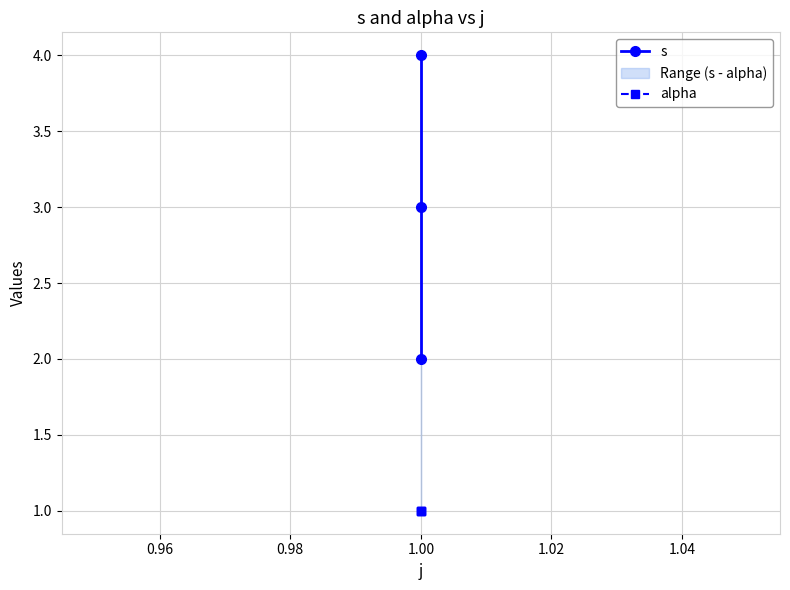

Reading right to left, list all the values displayed in this chart.

s: 4	3	2
alpha: 1	1	1